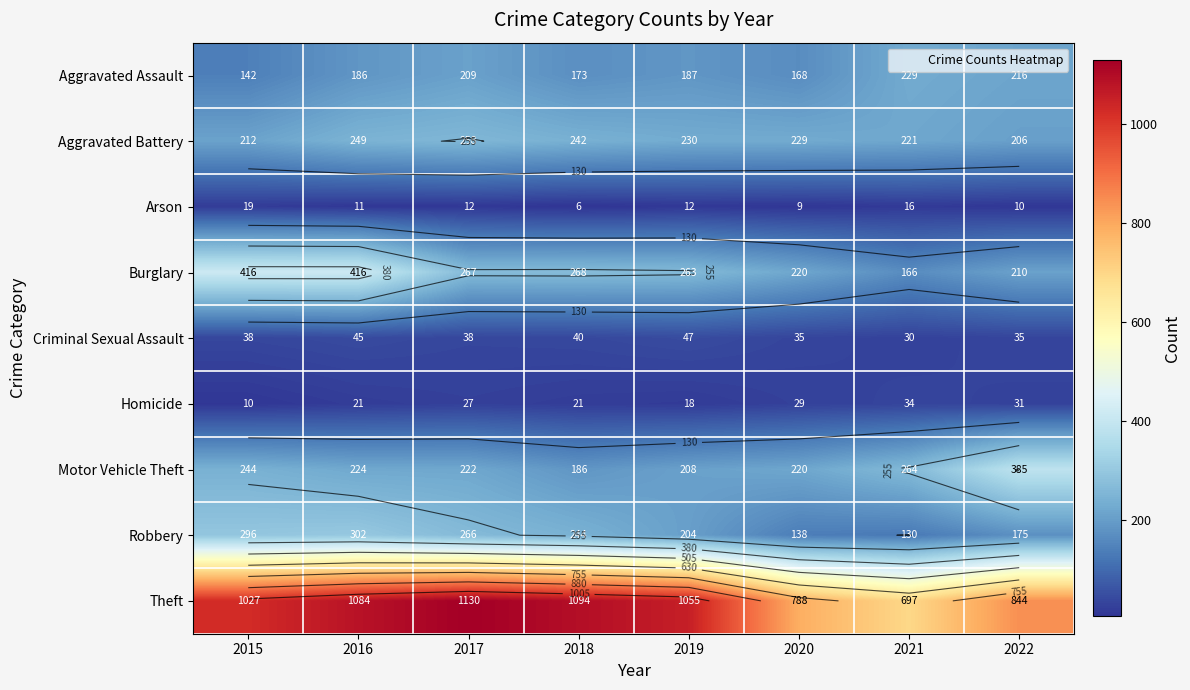

What is the difference between the highest and lowest values at 2016?

1073